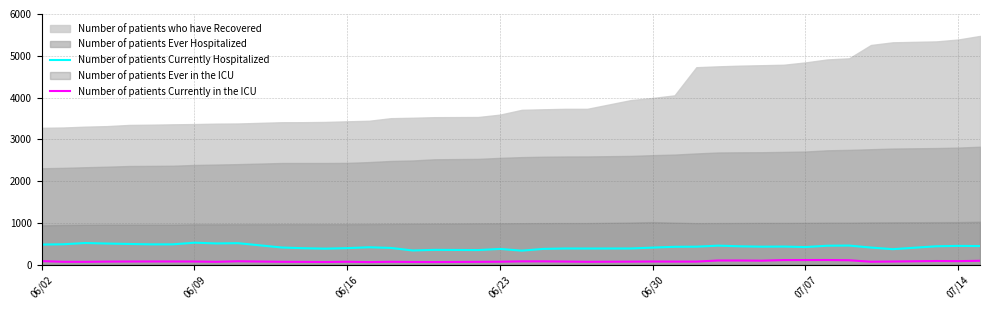

True or false: Number of patients Currently in the ICU and Number of patients Currently Hospitalized cross at least once.

False